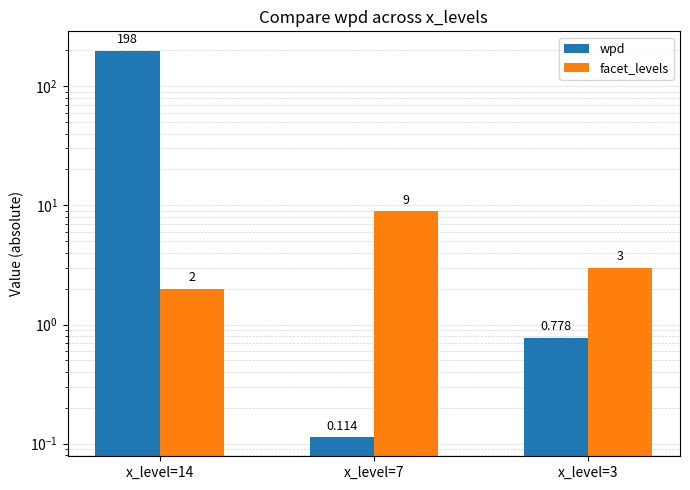

Are the bars horizontal?

No